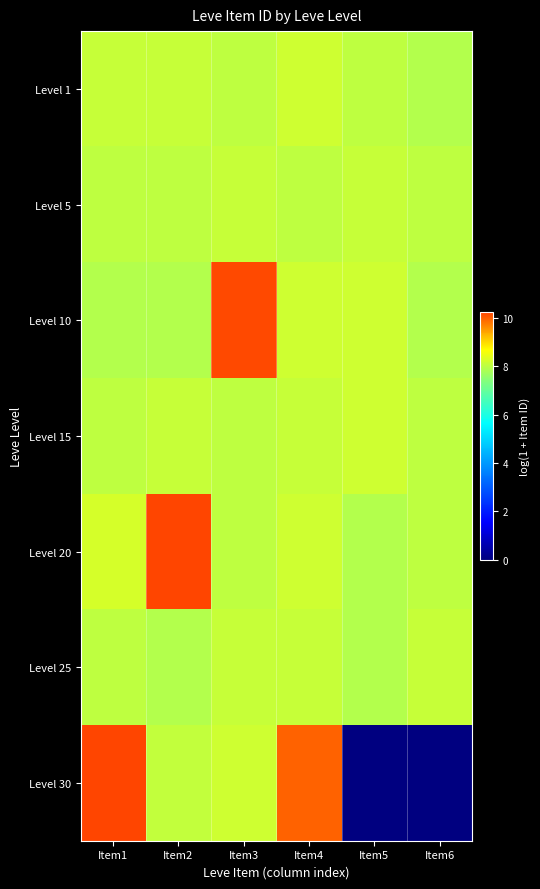

Count the number of data series in this chart.

7